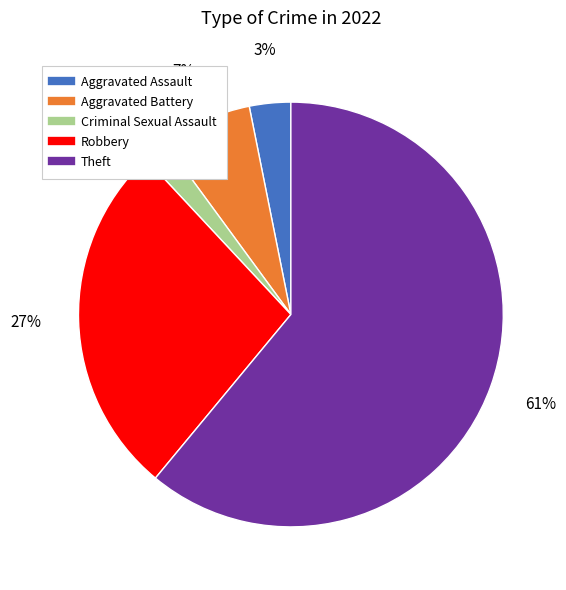

Which category has the biggest portion of the pie?

Theft